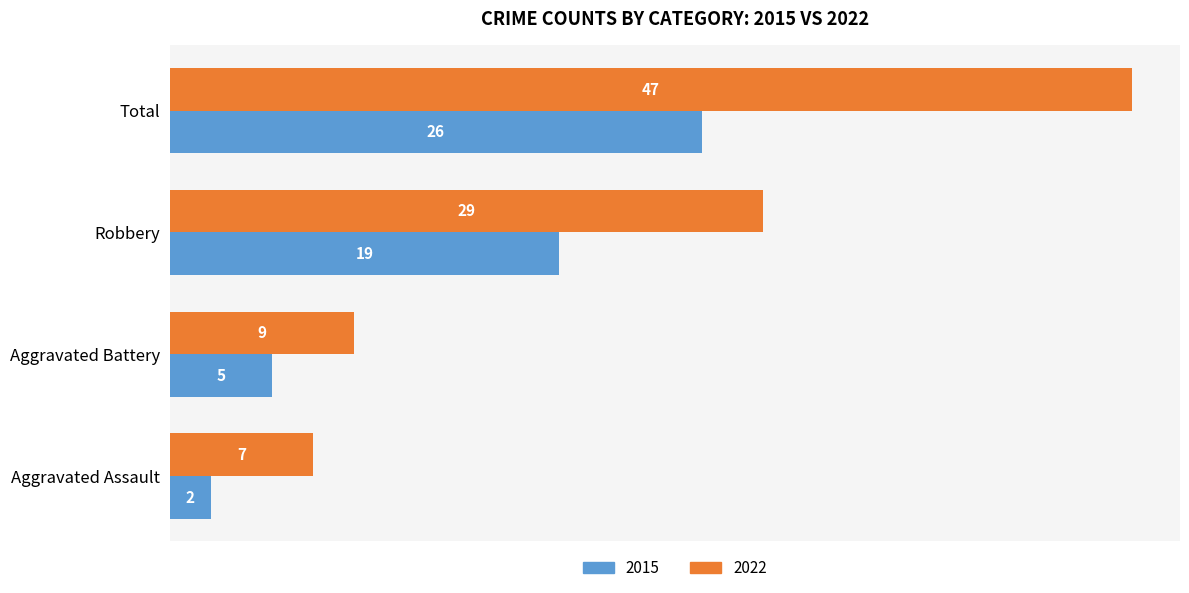

What is the difference between the highest and lowest values at Robbery?

10